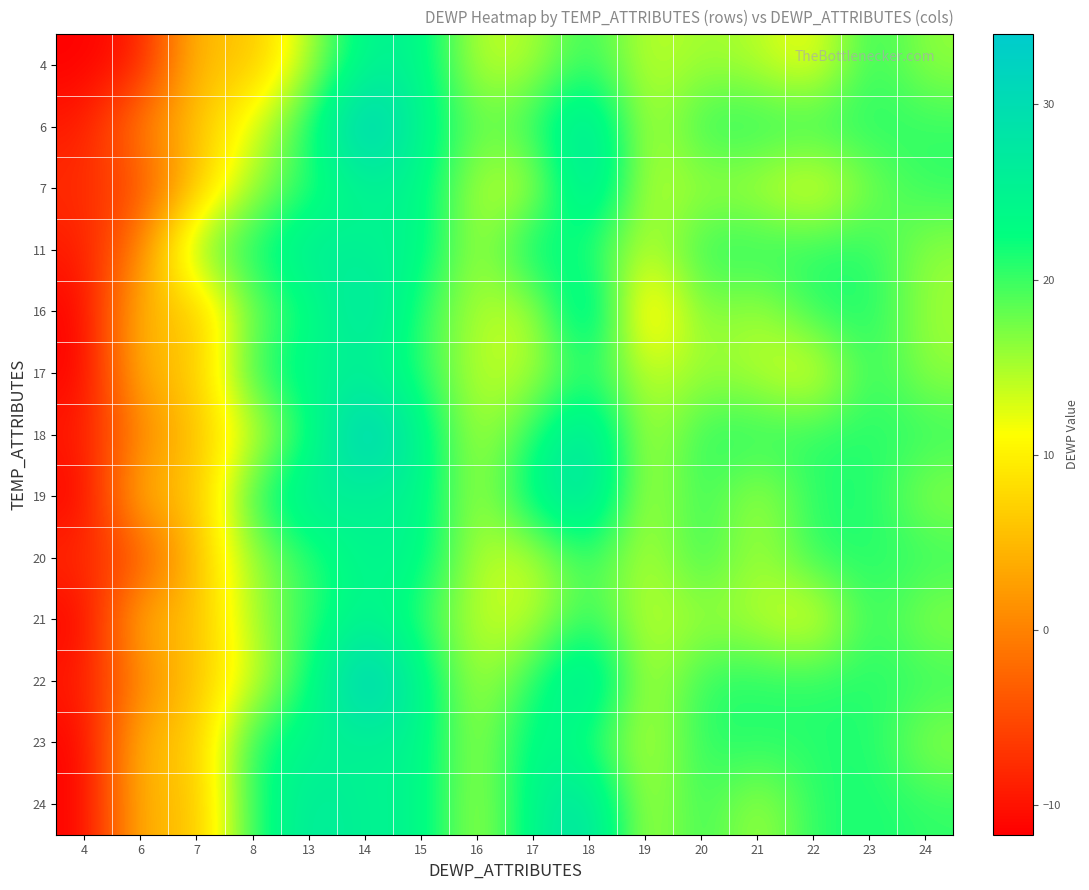

At which category is the sum across all series the highest?

14